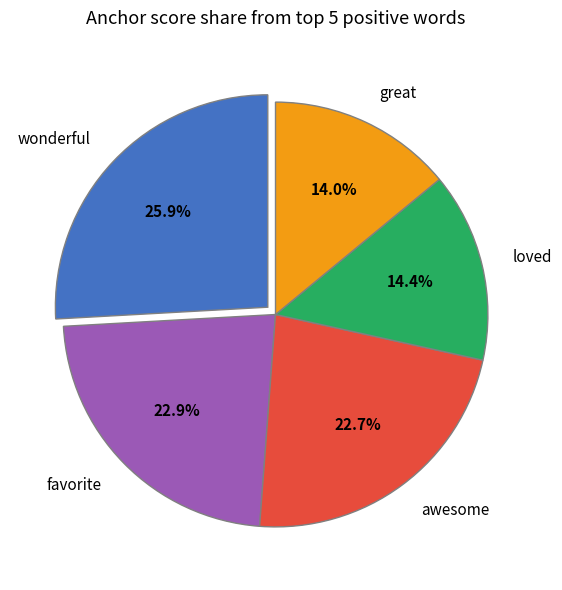

Is there any slice that represents more than half of the pie?

No